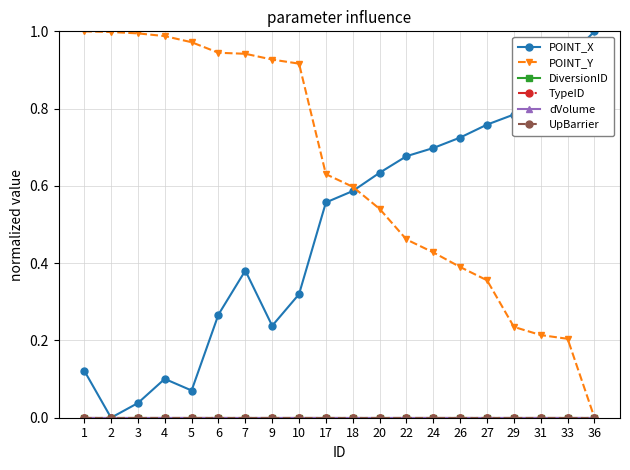

At how many categories does at least one series exceed 0?

20